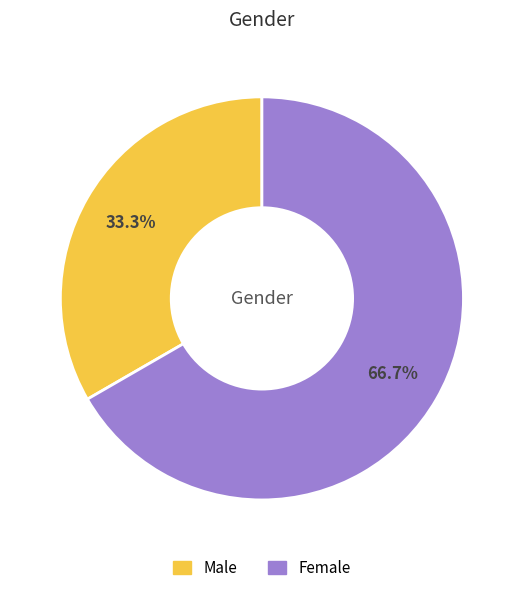

Is there a majority slice in this chart?

Yes